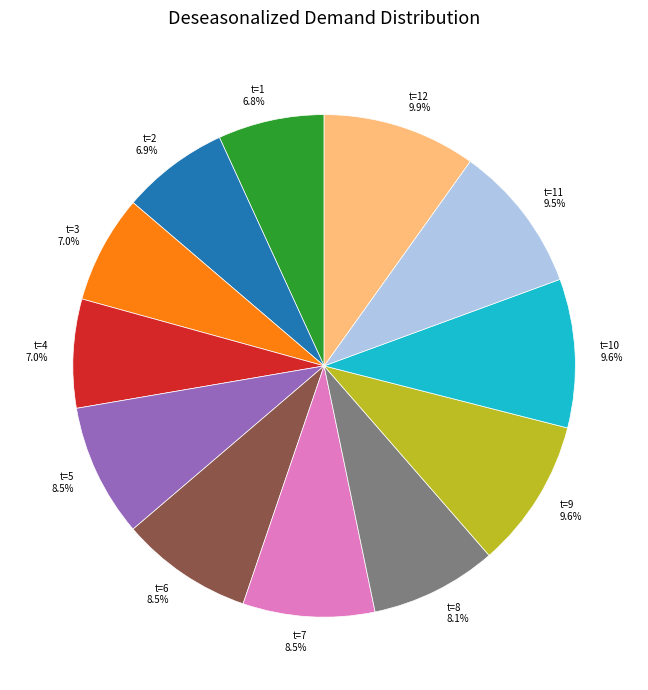

Is there a majority slice in this chart?

No